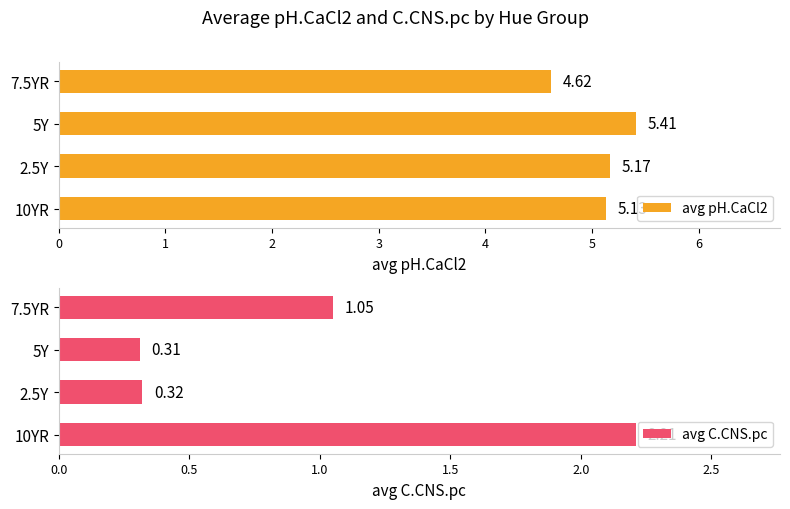

What is the value of the avg C.CNS.pc bar at the 1st from the left?

2.2